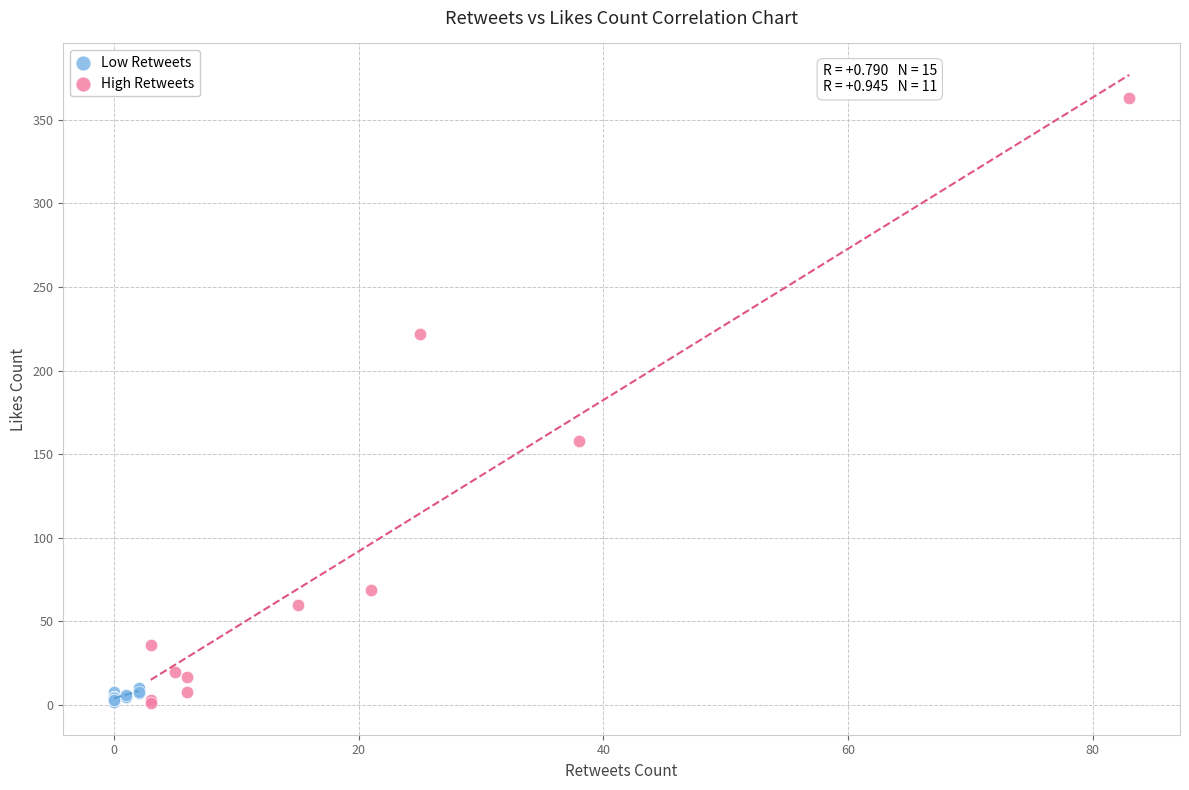

Which series has the widest spread of Y values?

High Retweets